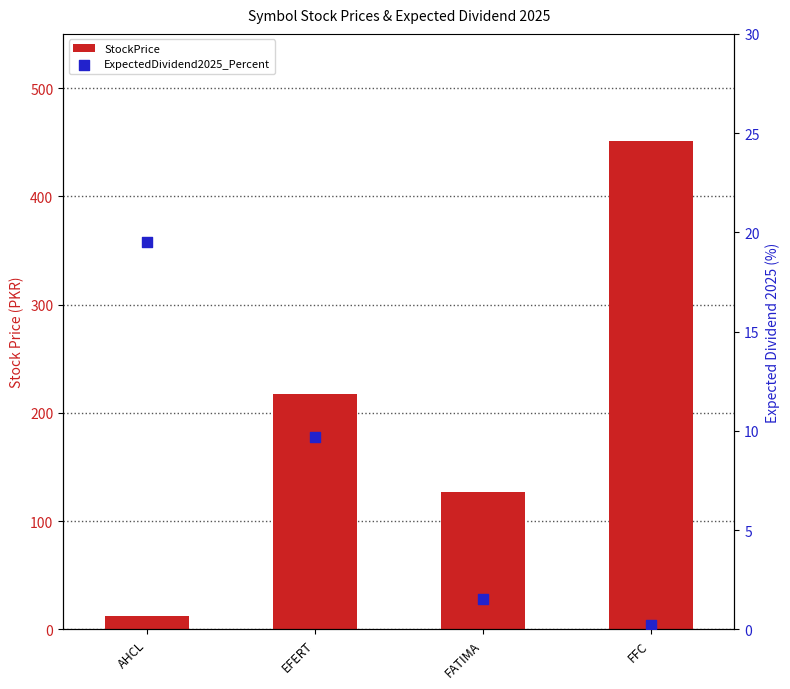

Which series has the largest total across all categories?

StockPrice